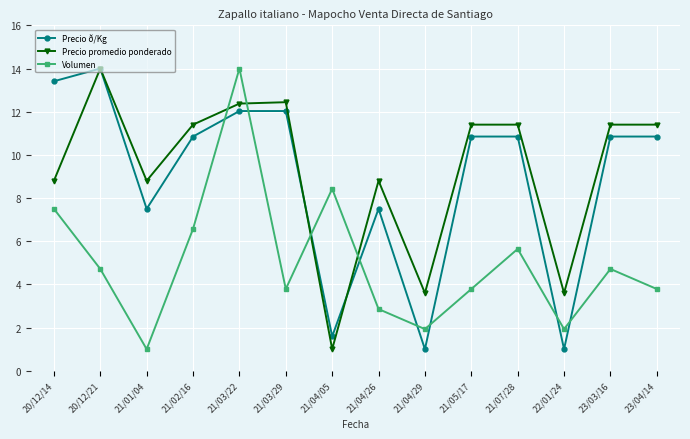

How many lines are shown in the chart?

3